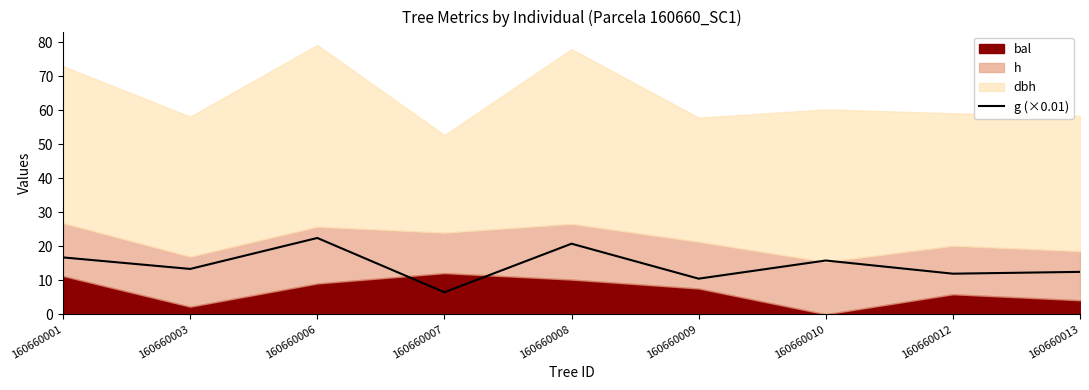

What is the average value?

14.5